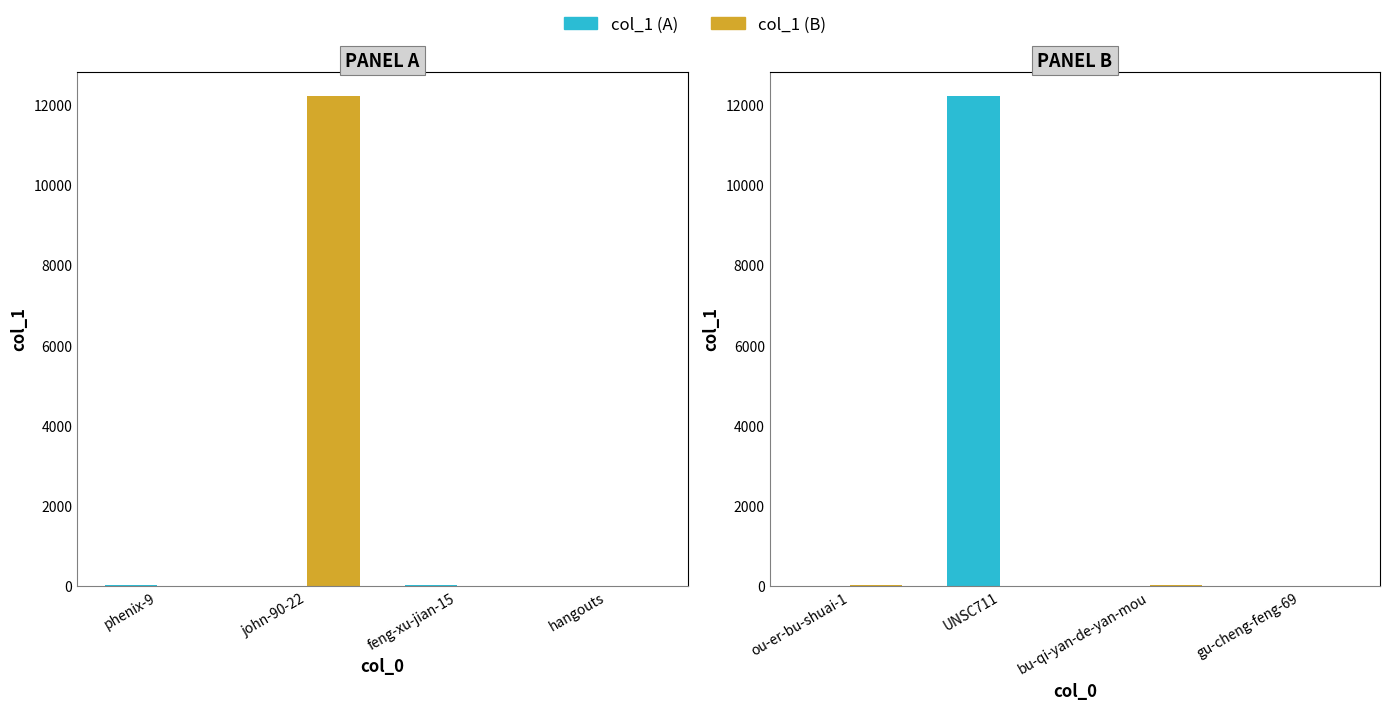

Which category has the lowest value across all series?

ou-er-bu-shuai-1